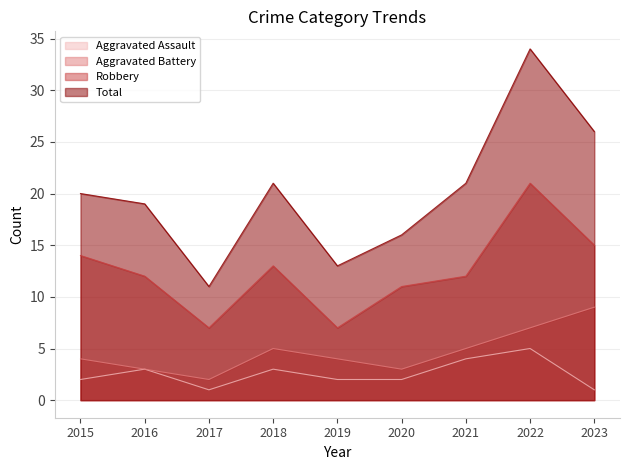

What is the lowest value of the Aggravated Assault series?

1